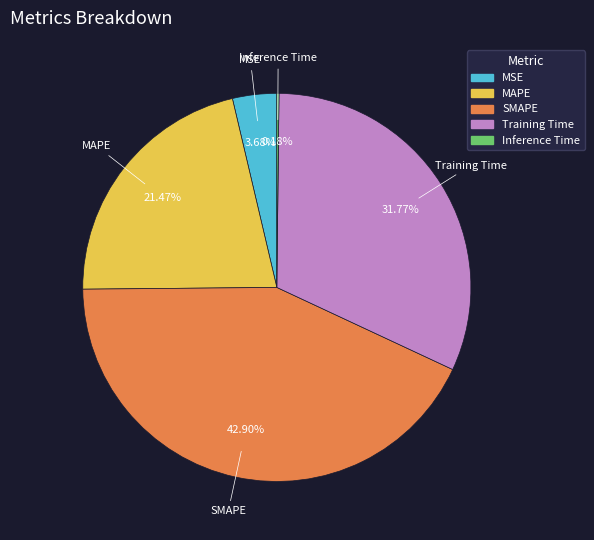

Which has a higher value, Training Time or MAPE?

Training Time